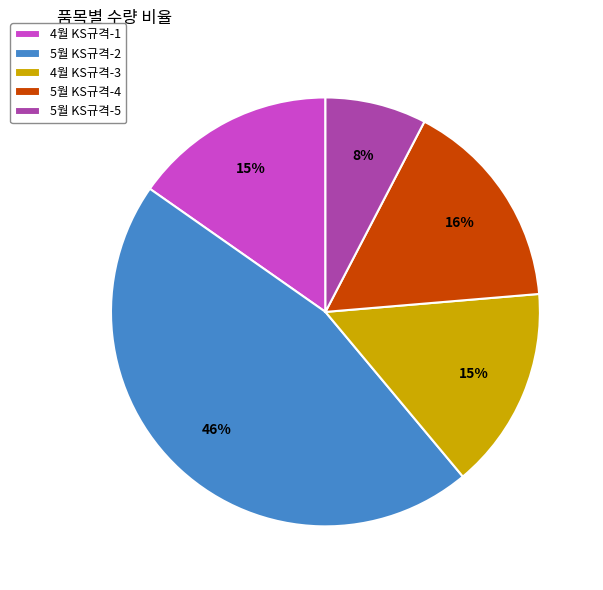

To the nearest percent, what is the difference between the largest and smallest slice percentages?

38%